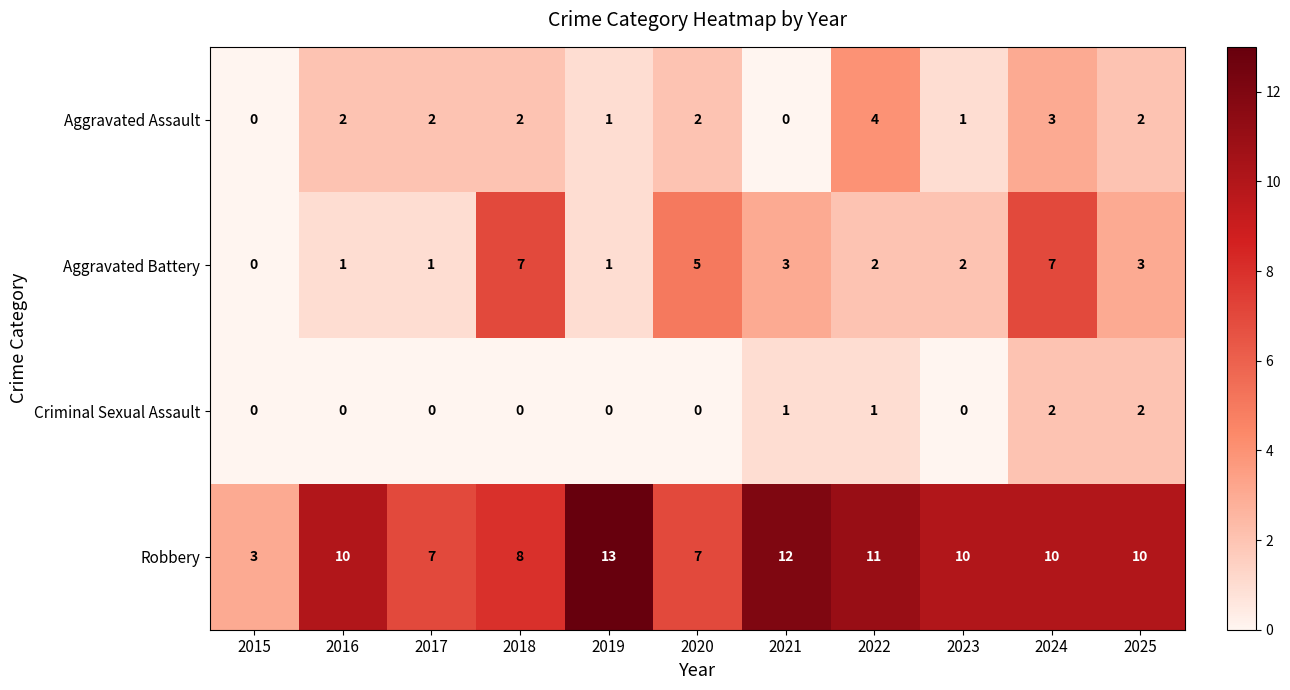

The value of Robbery at 2017 is 7. True or false?

True